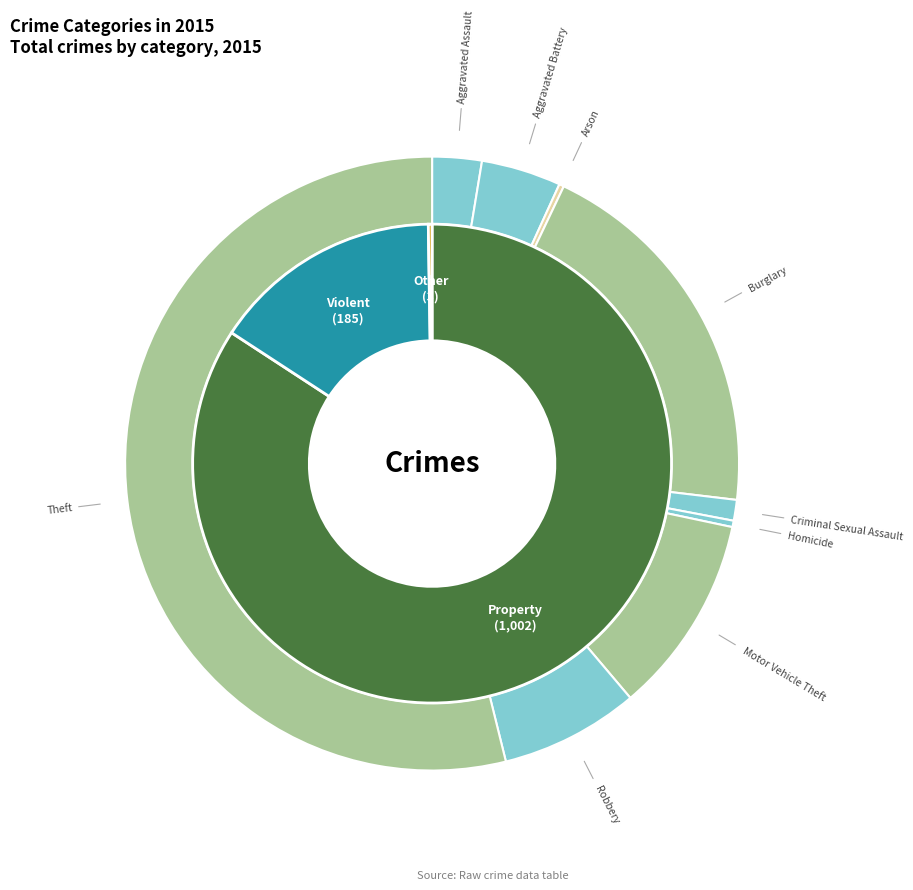

Which slice is the largest?

Theft